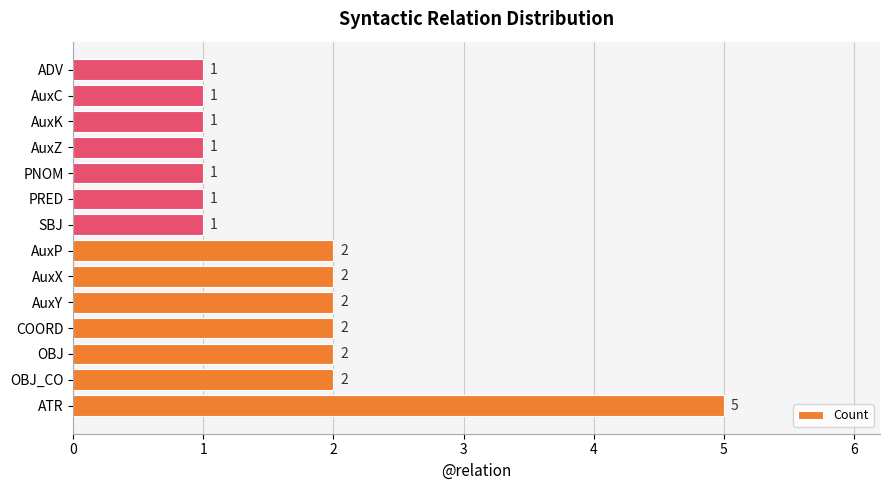

True or false: the data shows 2 at AuxY.

True